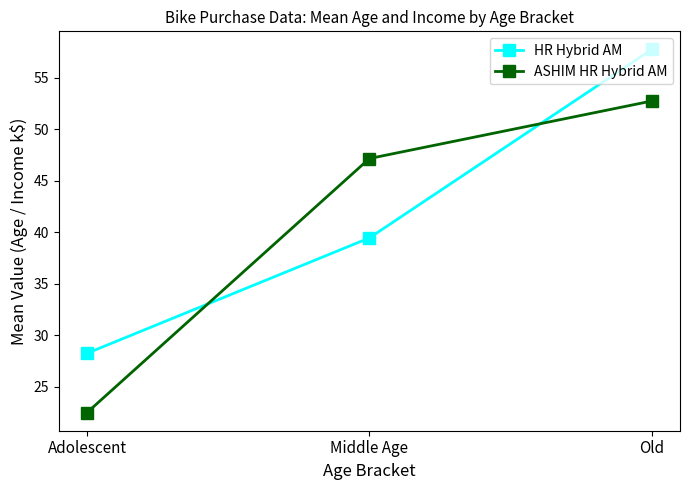

At Adolescent, list the series in order from smallest to largest.

ASHIM HR Hybrid AM, HR Hybrid AM